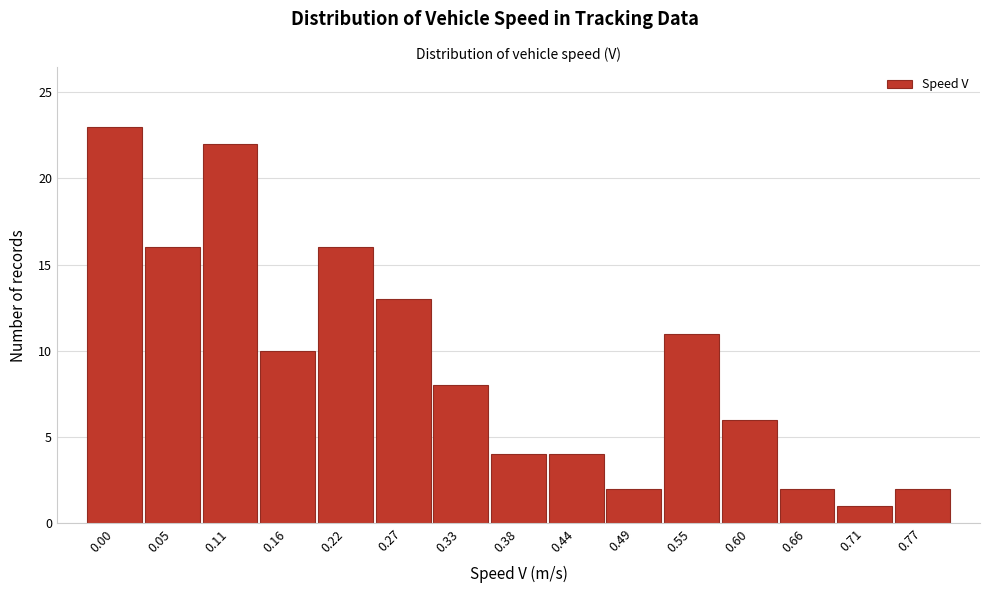

Reading left to right, transcribe all the data shown in this chart.

23	16	22	10	16	13	8	4	4	2	11	6	2	1	2